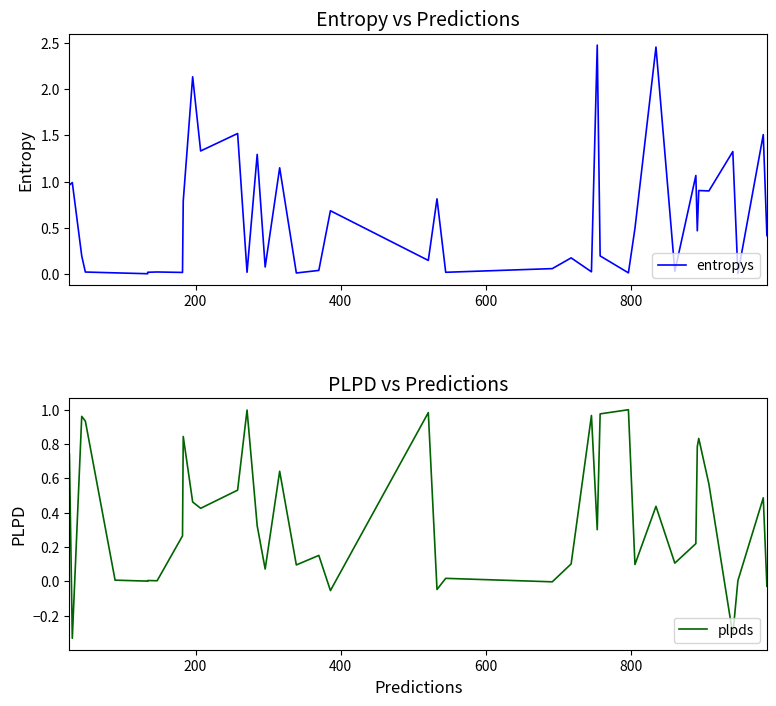

Where do entropys and plpds first cross each other?

200 and 400